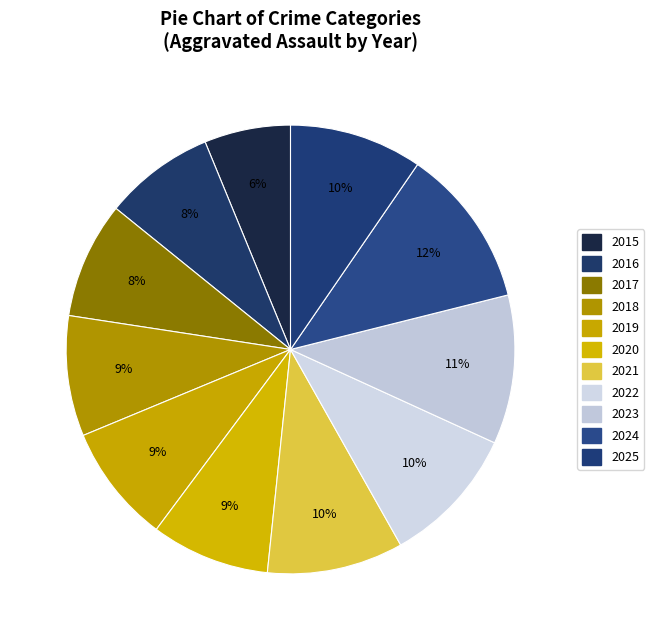

To the nearest percent, what percentage of the pie is 2024?

12%